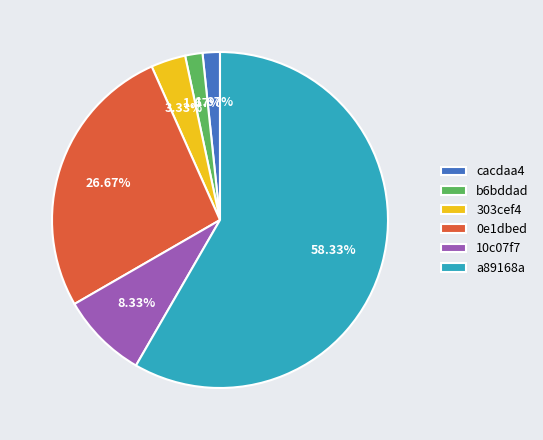

Does any single category account for the majority?

Yes